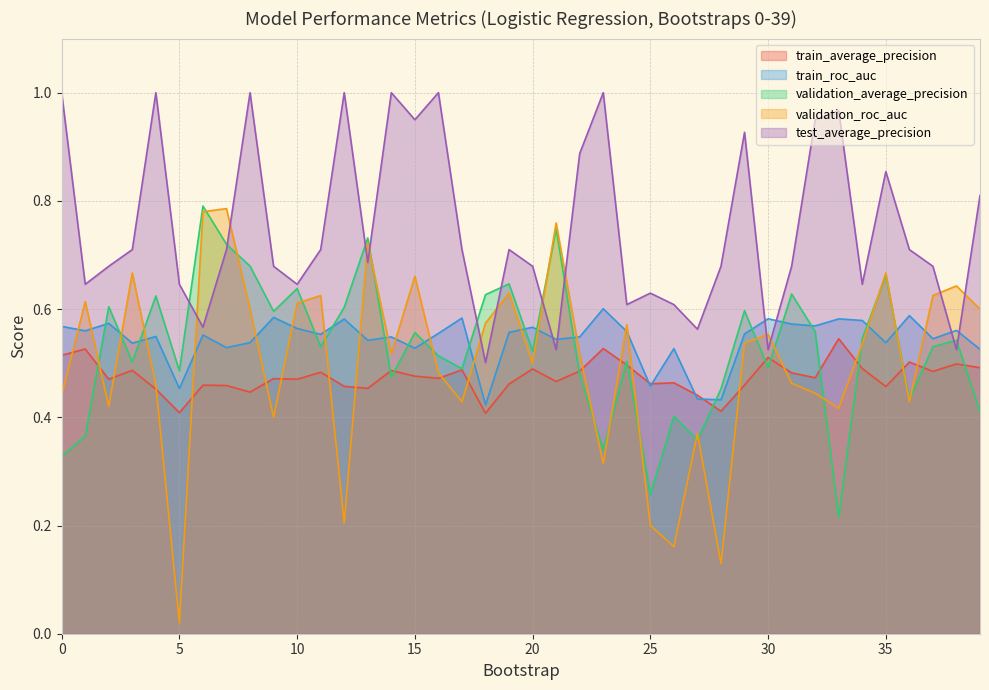

At which category does the chart reach its minimum across all series?

5